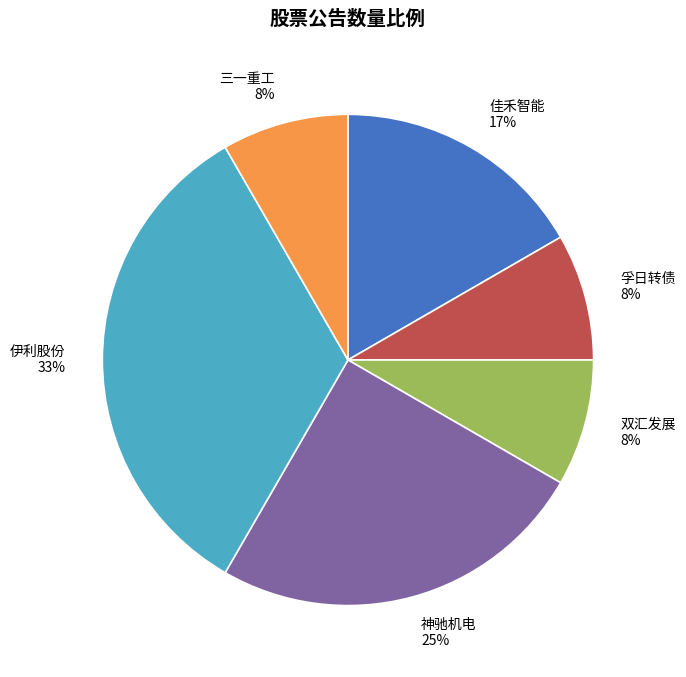

The 佳禾智能 slice represents 17% of the pie. True or false?

True